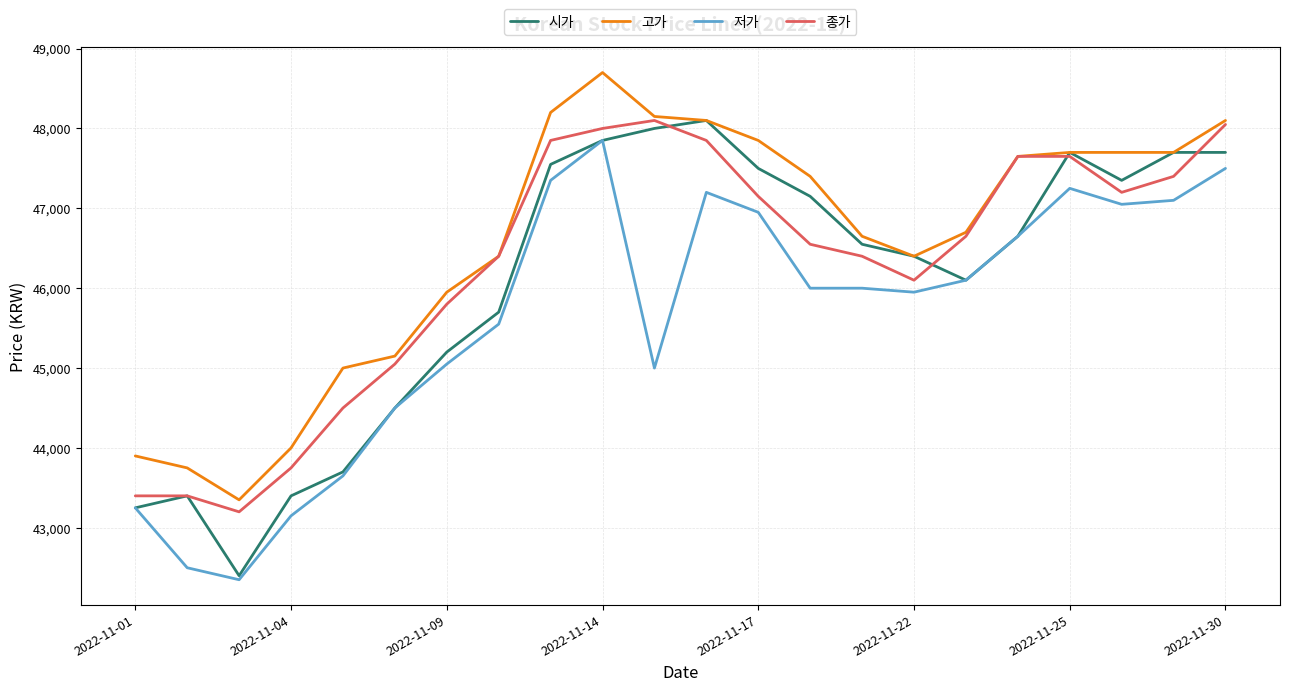

True or false: 고가 and 저가 cross at least once.

False